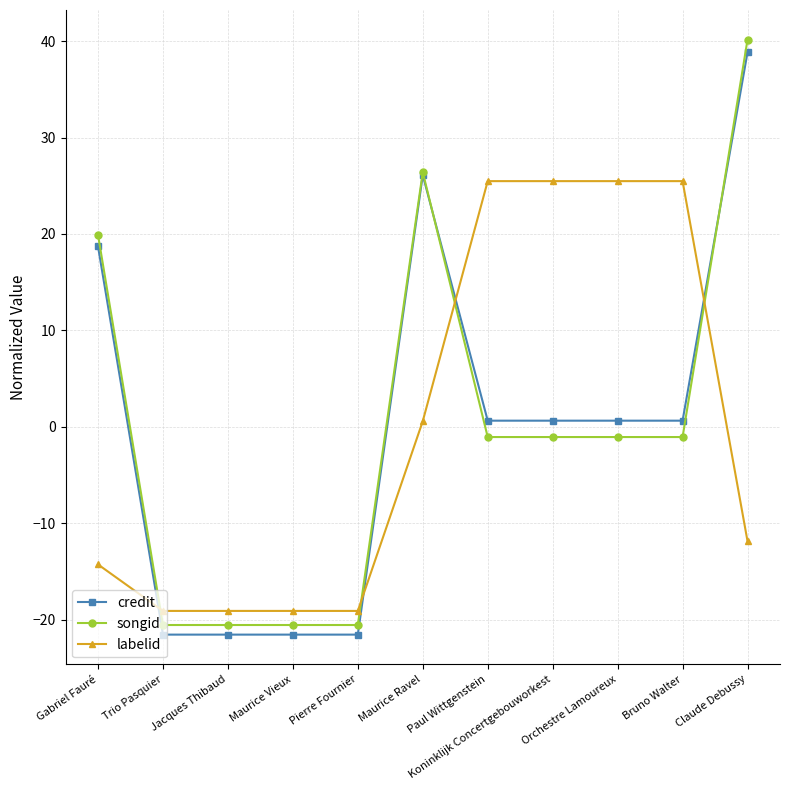

What is the difference between the songid values at Maurice Vieux and Koninklijk Concertgebouworkest?

19.5